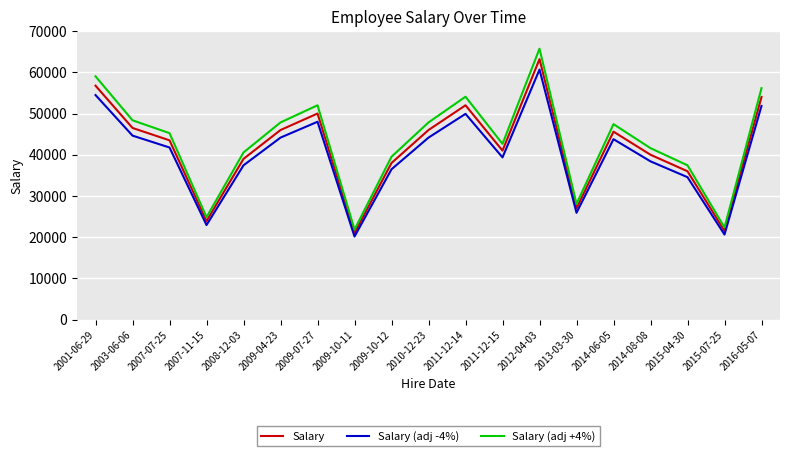

The value of Salary (adj +4%) at 2011-12-14 is 83561. True or false?

False